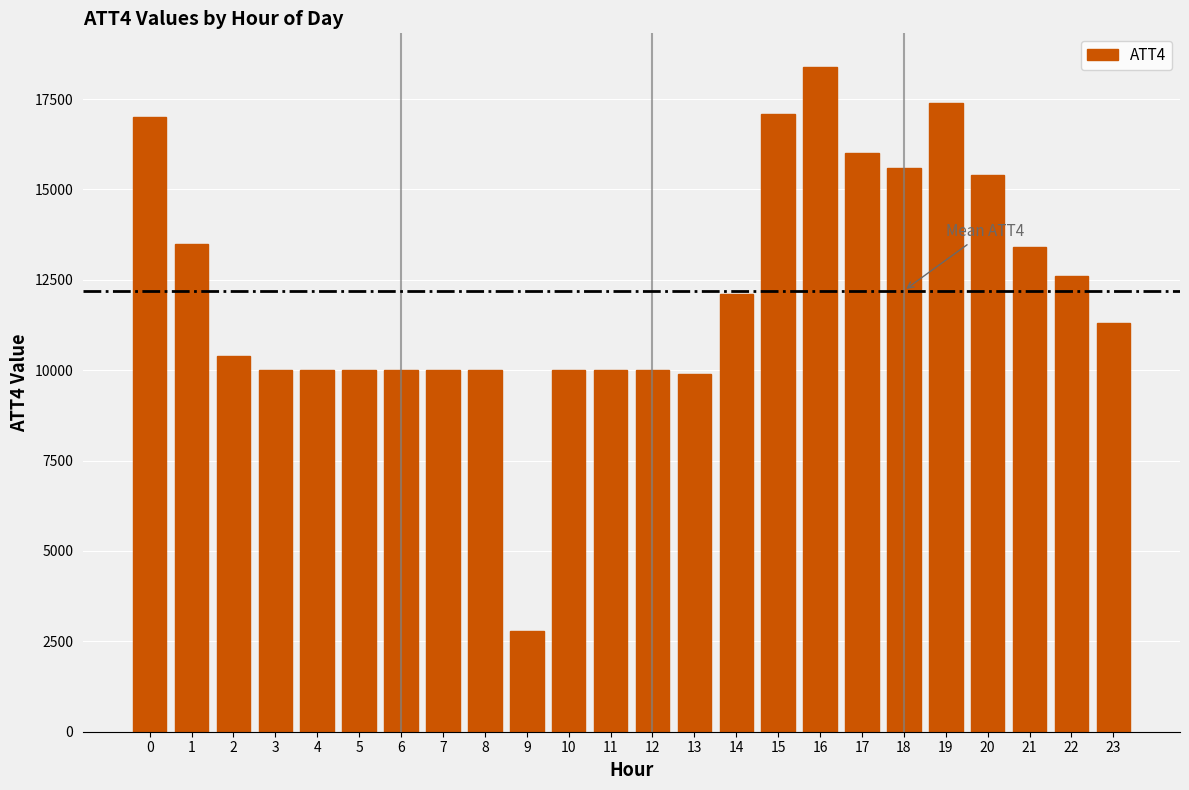

Reading left to right, list all the values displayed in this chart.

17000	13500	10400	10000	10000	10000	10000	10000	10000	2800	10000	10000	10000	9900	12100	17100	18400	16000	15600	17400	15400	13400	12600	11300